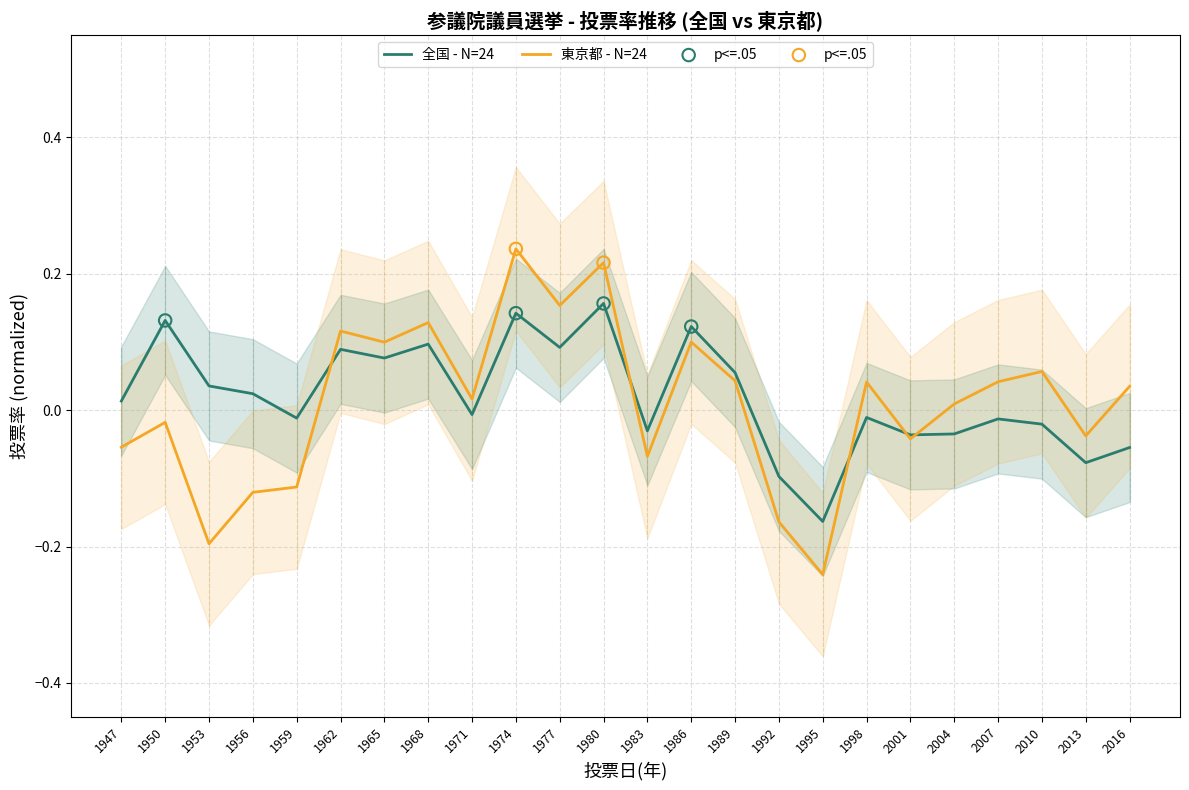

Which series reaches the minimum Y coordinate?

東京都